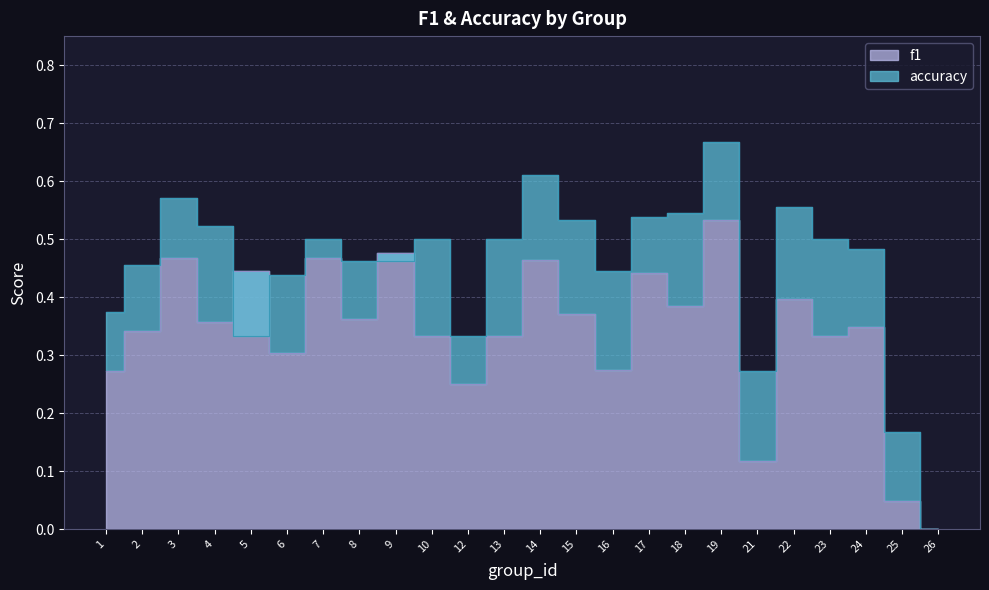

What is the sum of all f1 values?

8.1